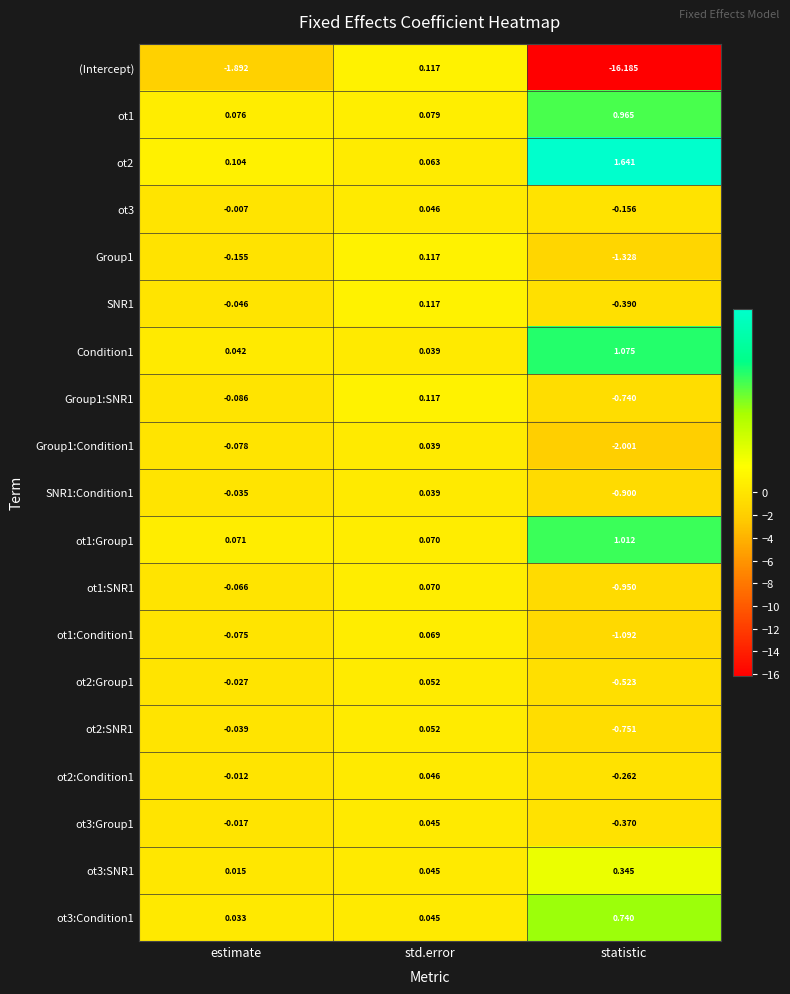

Where is ot3:Group1 nearest to the value 0?

estimate